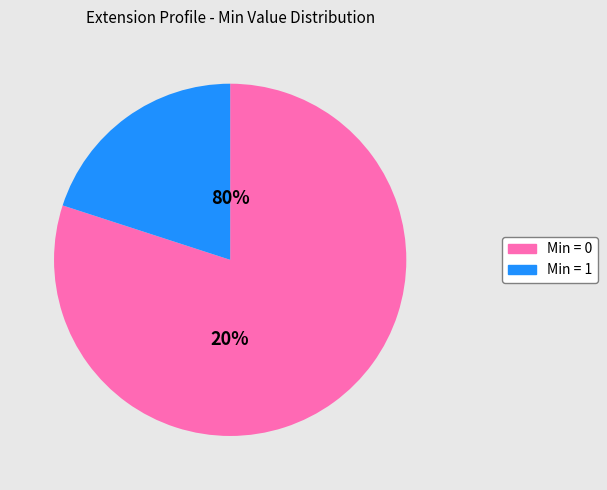

Does any single category account for the majority?

Yes